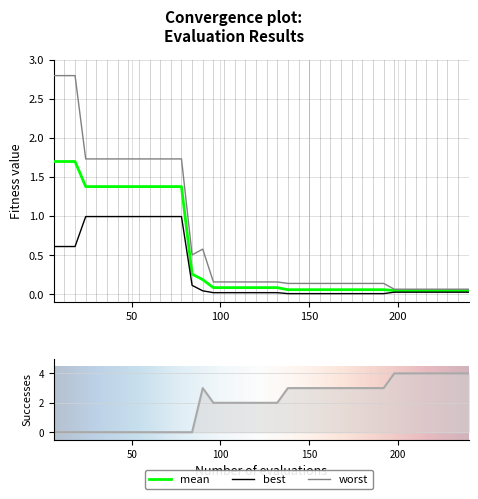

What is the sum of all success_num values?

79.0